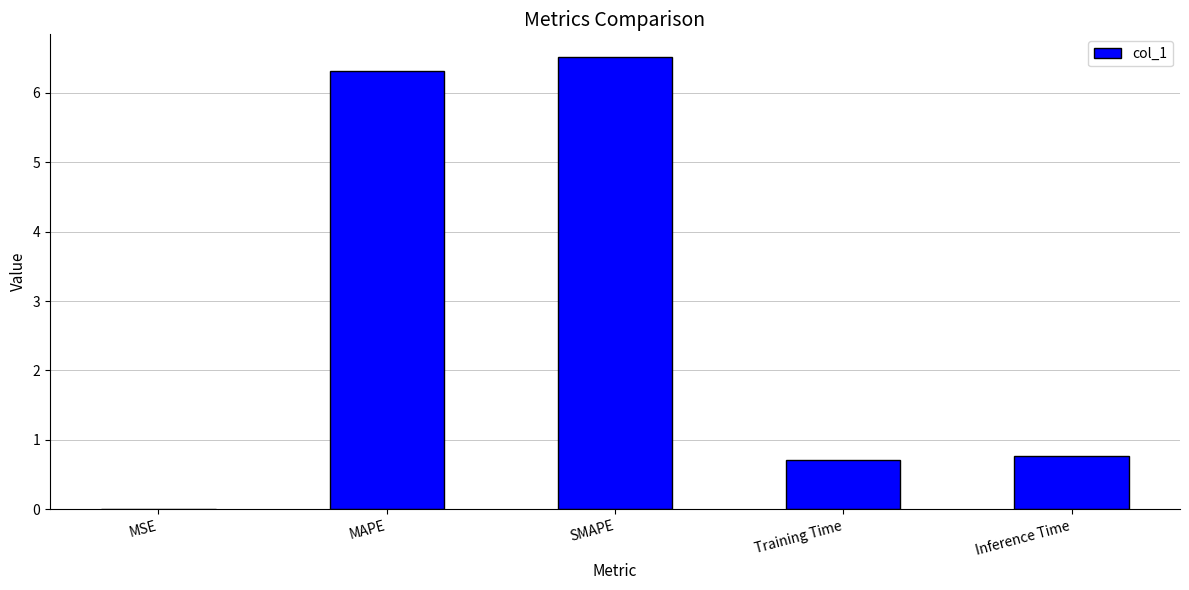

What is the change in value from MSE to Training Time?

+0.7